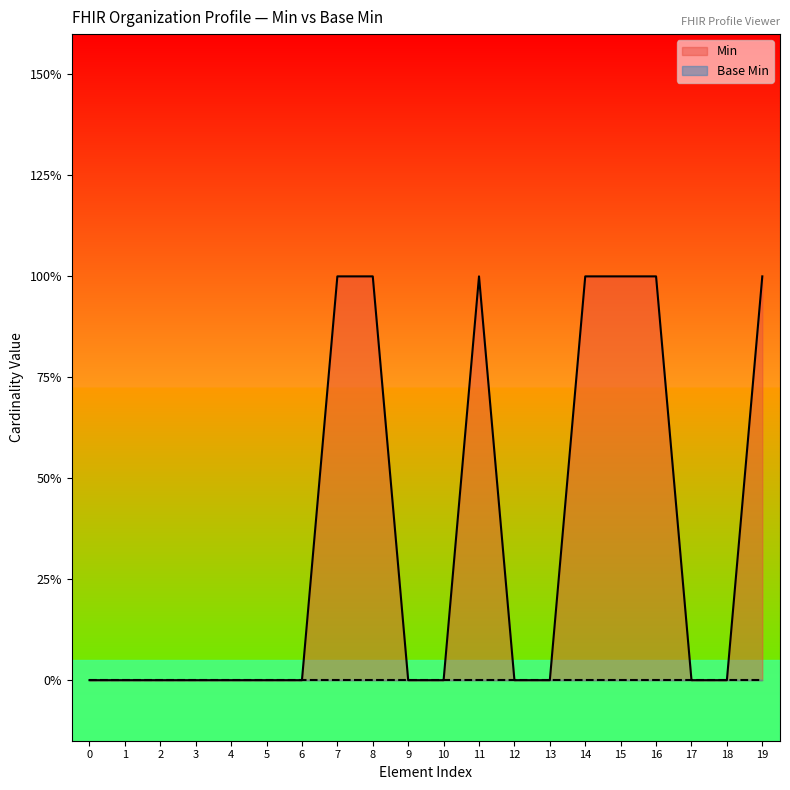

What is the change in value from 11 to 17?

-1